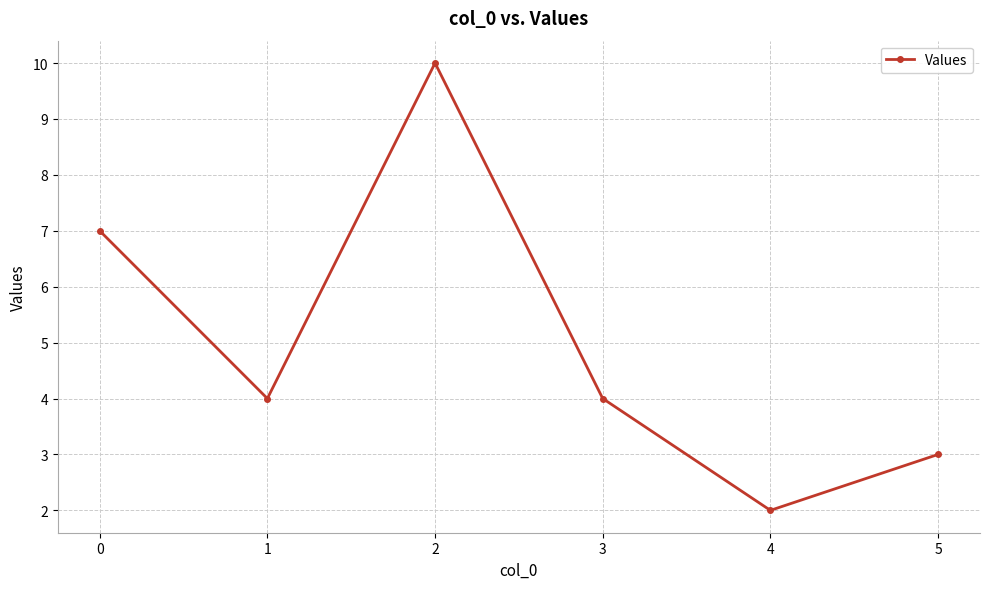

What is the sum of all values?

30